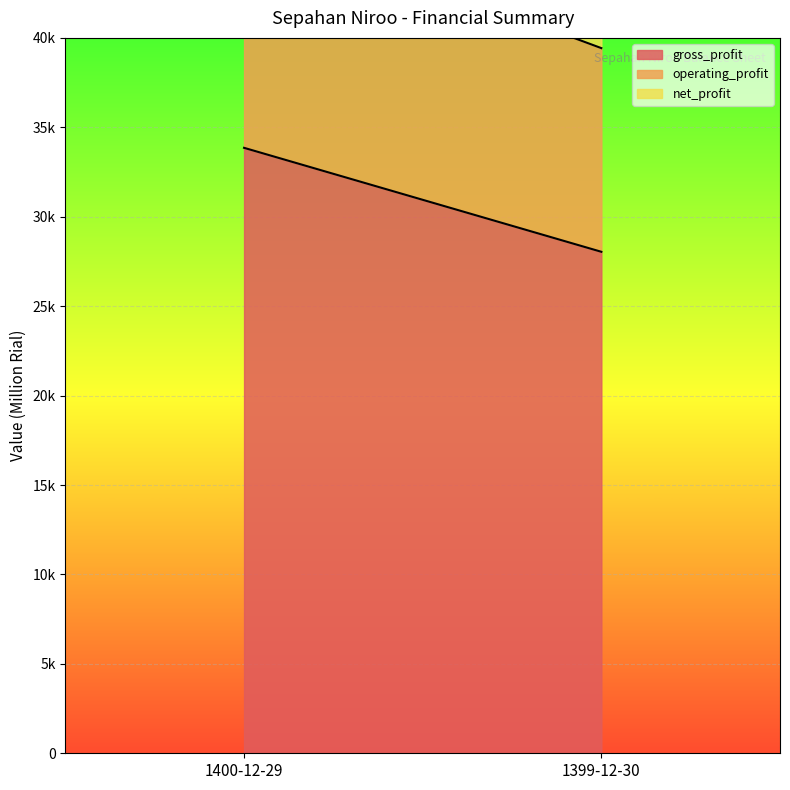

What is the lowest value of the gross_profit series?

28040